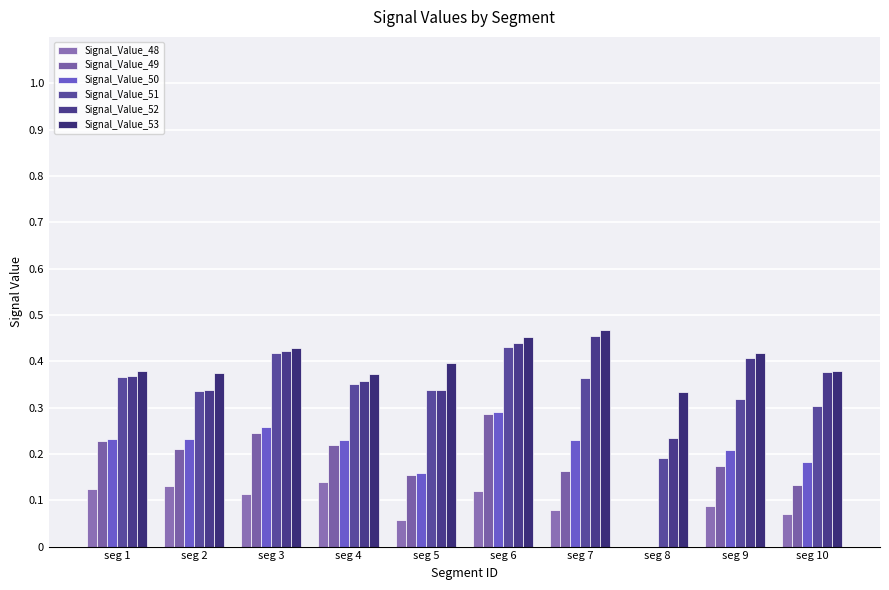

At which category does the chart reach its peak across all series?

seg 7